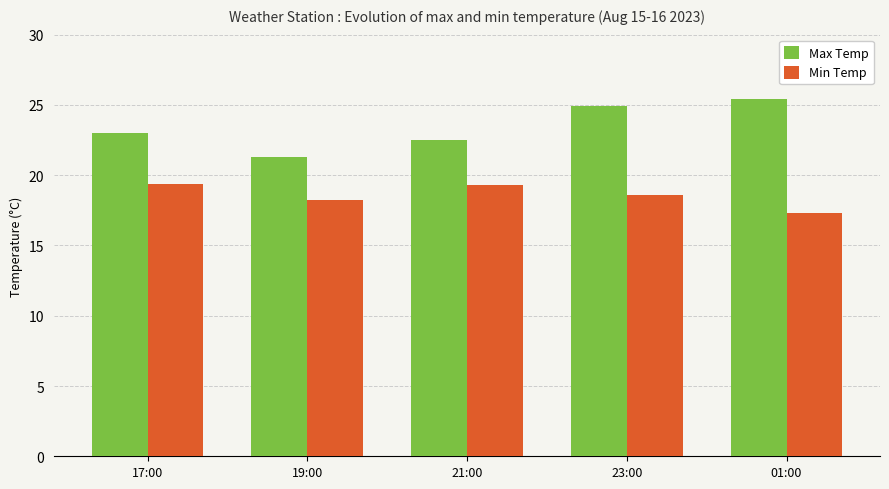

What is the label of the 4th bar from the right?

19:00